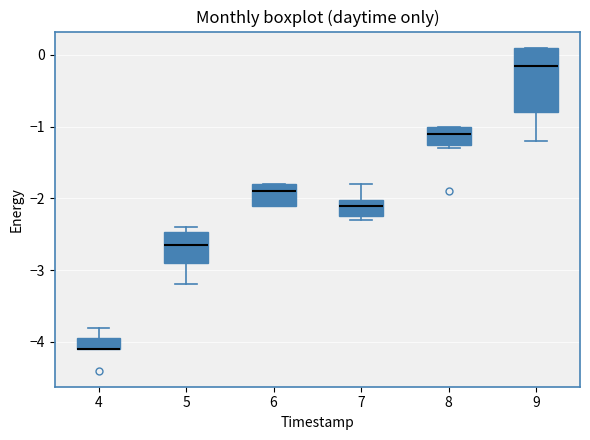

Where is the upper edge of the box at x = 7 on the y-axis? The values are not printed on the chart, so give them approximately, as read against the axis.

-2.0